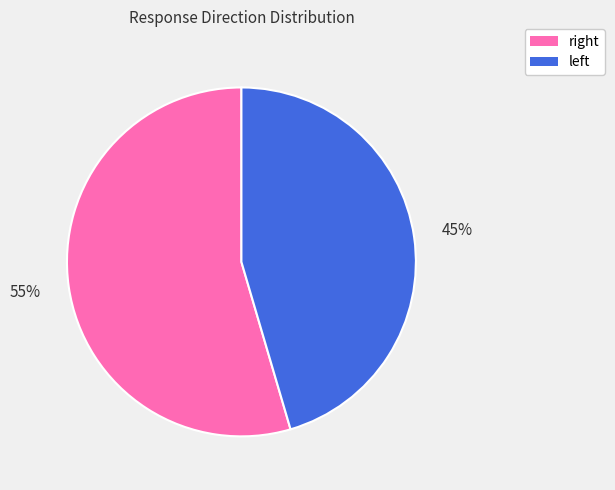

Rank the categories by value from highest to lowest.

right, left